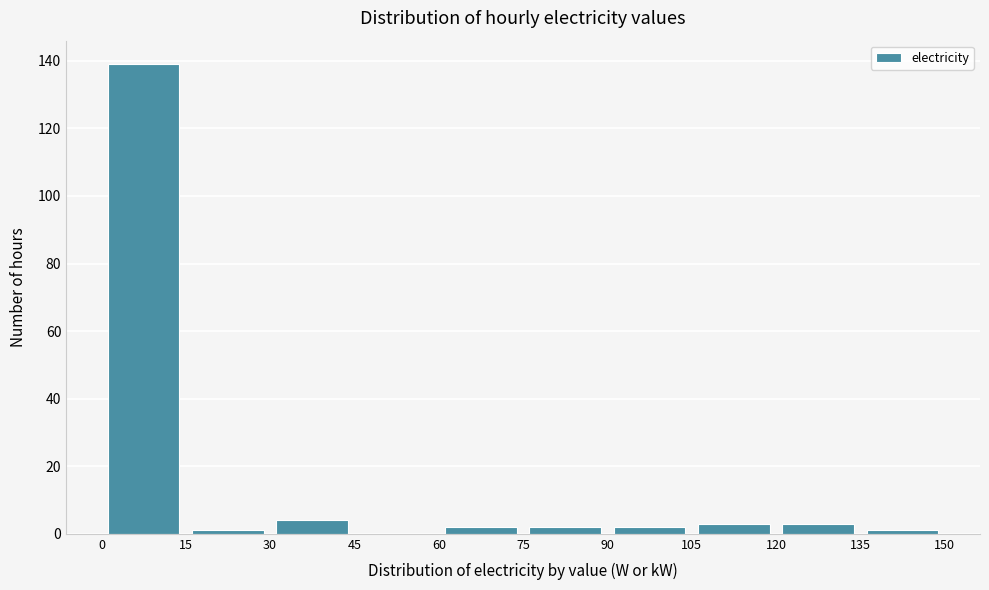

Reading left to right, transcribe this chart: for each bar, give the range it covers on the x-axis and its height. The values are not printed on the chart, so give them approximately, as read against the axis.

0 to 15: 140
15 to 30: under 2
30 to 45: 4
45 to 60: 0
60 to 75: 2
75 to 90: 2
90 to 105: 2
105 to 120: 4
120 to 135: 4
135 to 150: under 2